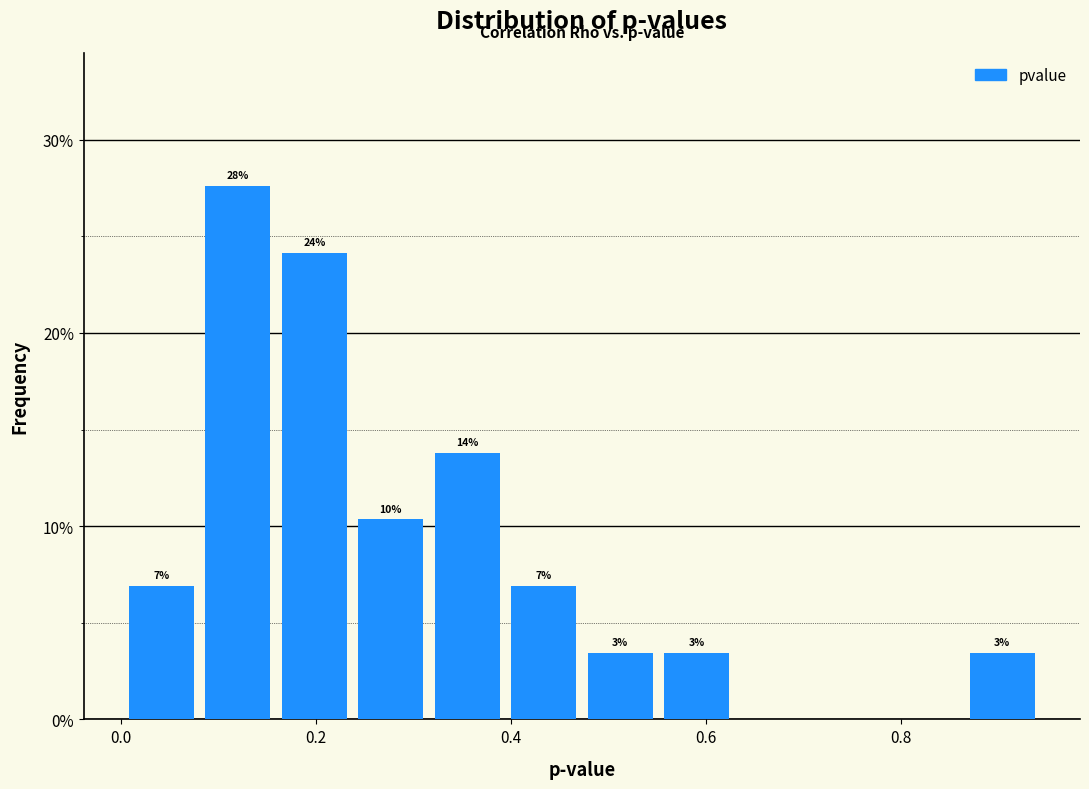

Around what value on the x-axis is the tallest bar? Give the approximate position of its centre, as read against the axis.

0.12